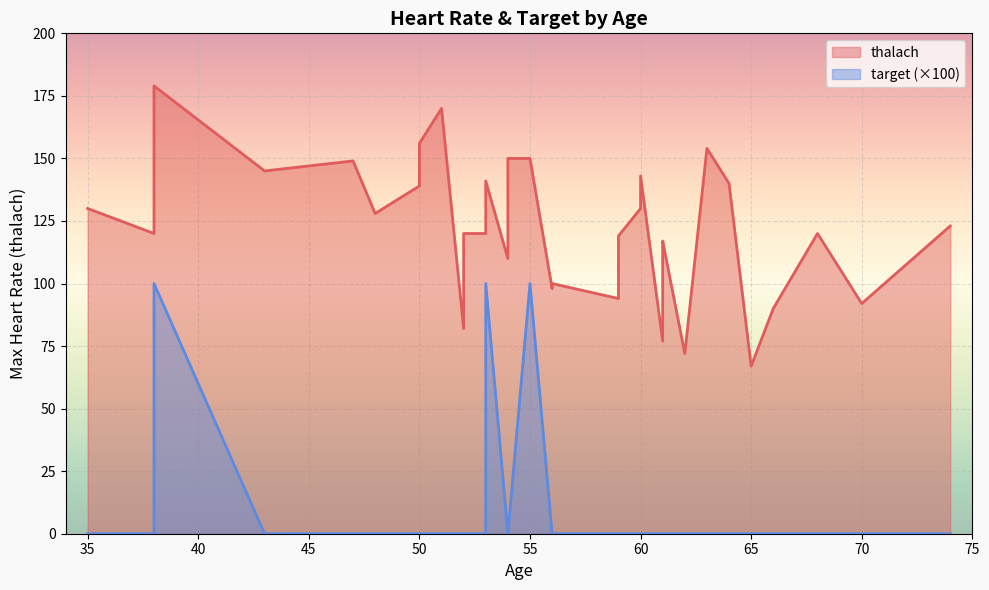

Which has a higher value, 23 or 29?

23